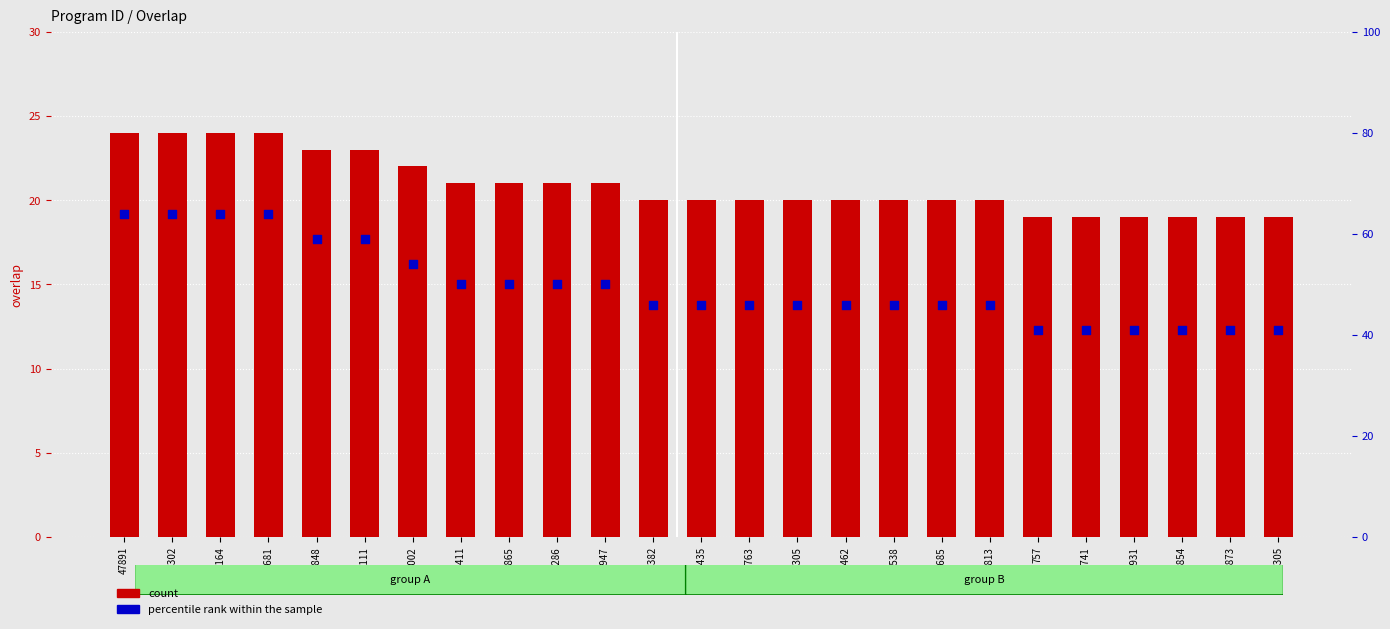

Which series reaches the maximum Y coordinate?

percentile rank within the sample